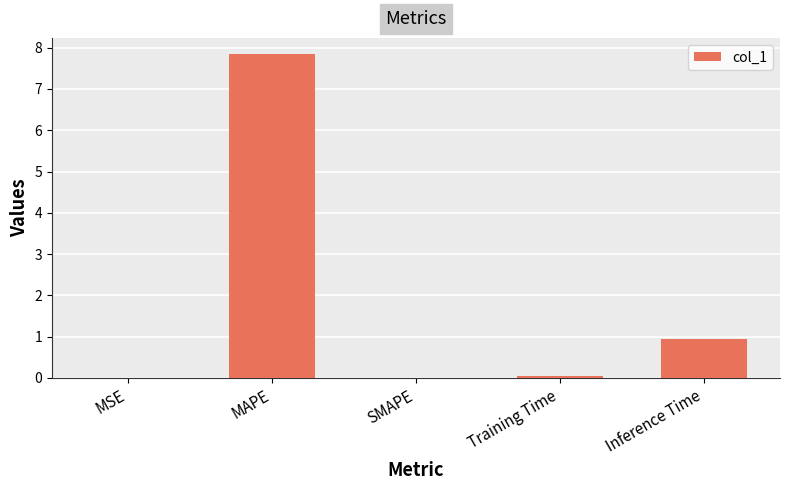

At which category does the chart reach its peak across all series?

MAPE